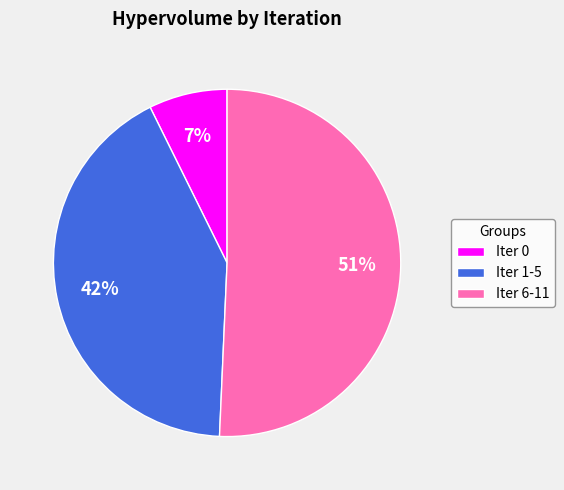

To the nearest percent, what is the combined percentage of Iter 6-11 and Iter 0?

58%